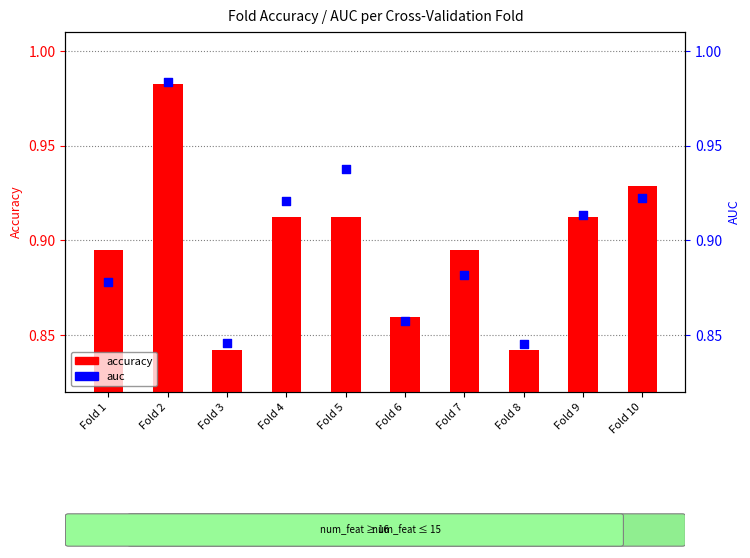

At which category is the sum across all series the highest?

Fold 2